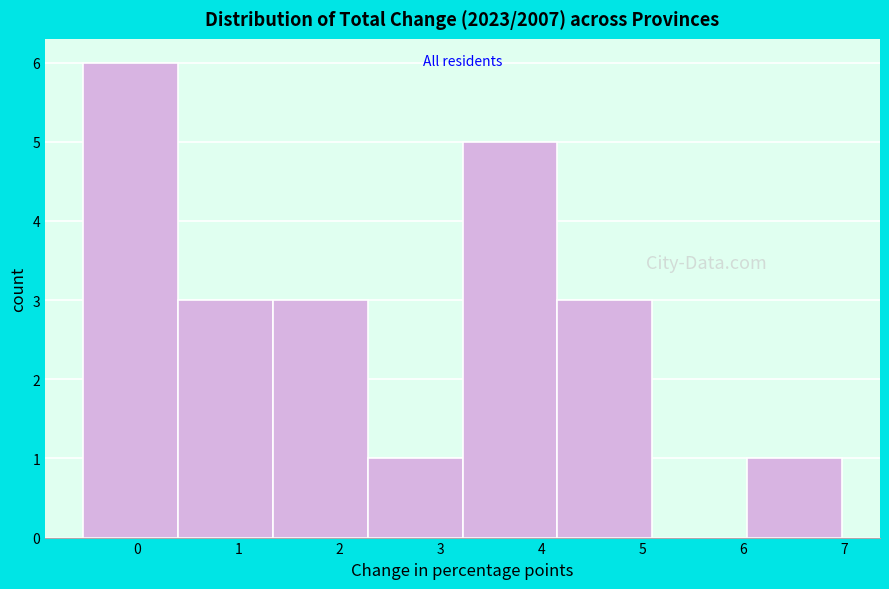

What is the height of the bar covering 3.2 to 4.2 on the x-axis? Neither the bar edges nor the heights are printed on the chart, so give them approximately, as read against the axes.

5